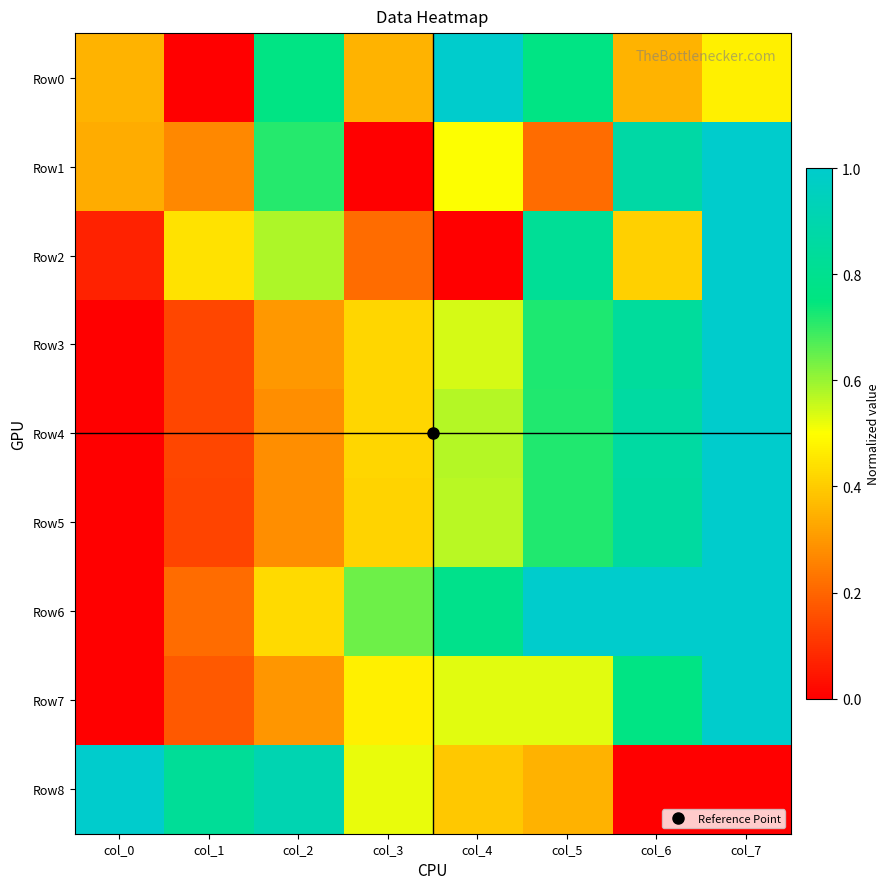

Count the number of data series in this chart.

9